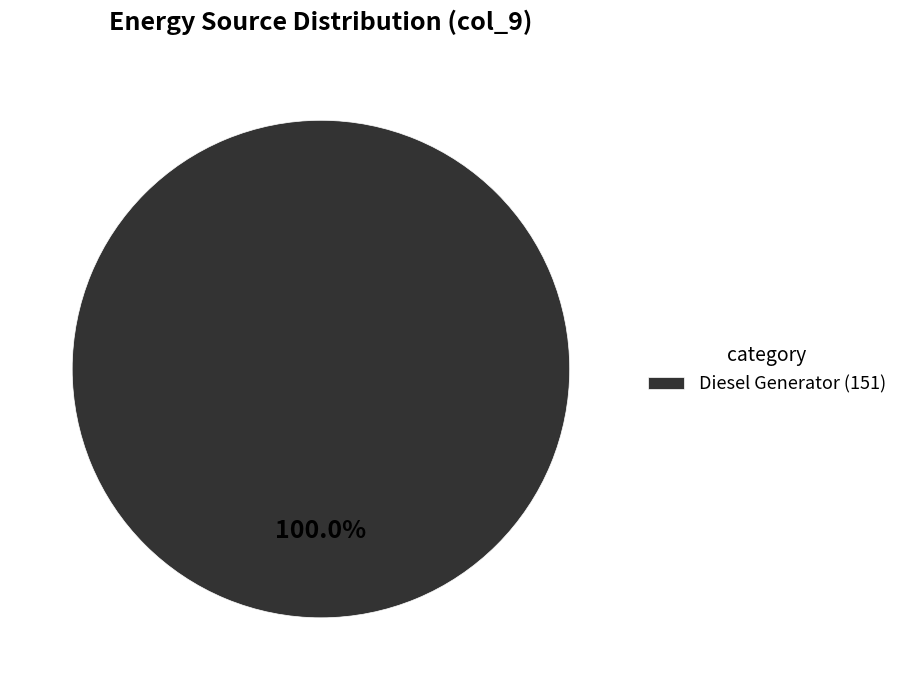

Rank the categories by value from lowest to highest.

Diesel Generator (151)